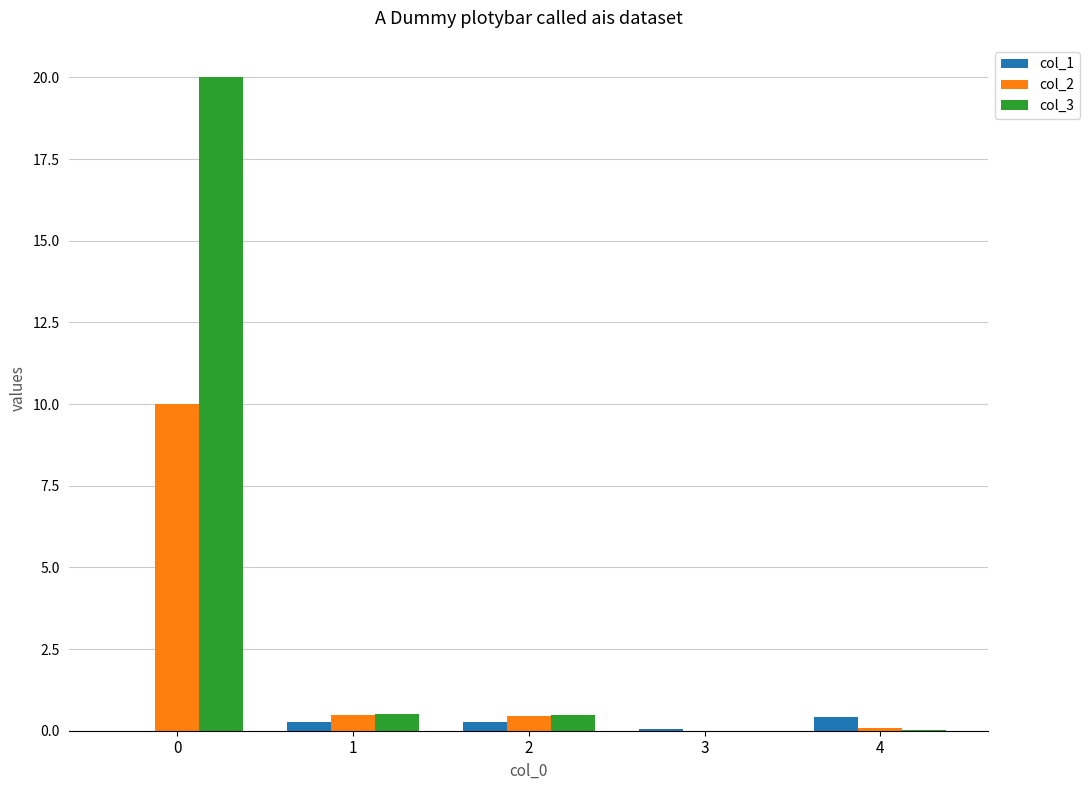

The col_3 series shows 0.5 at 1. True or false?

True